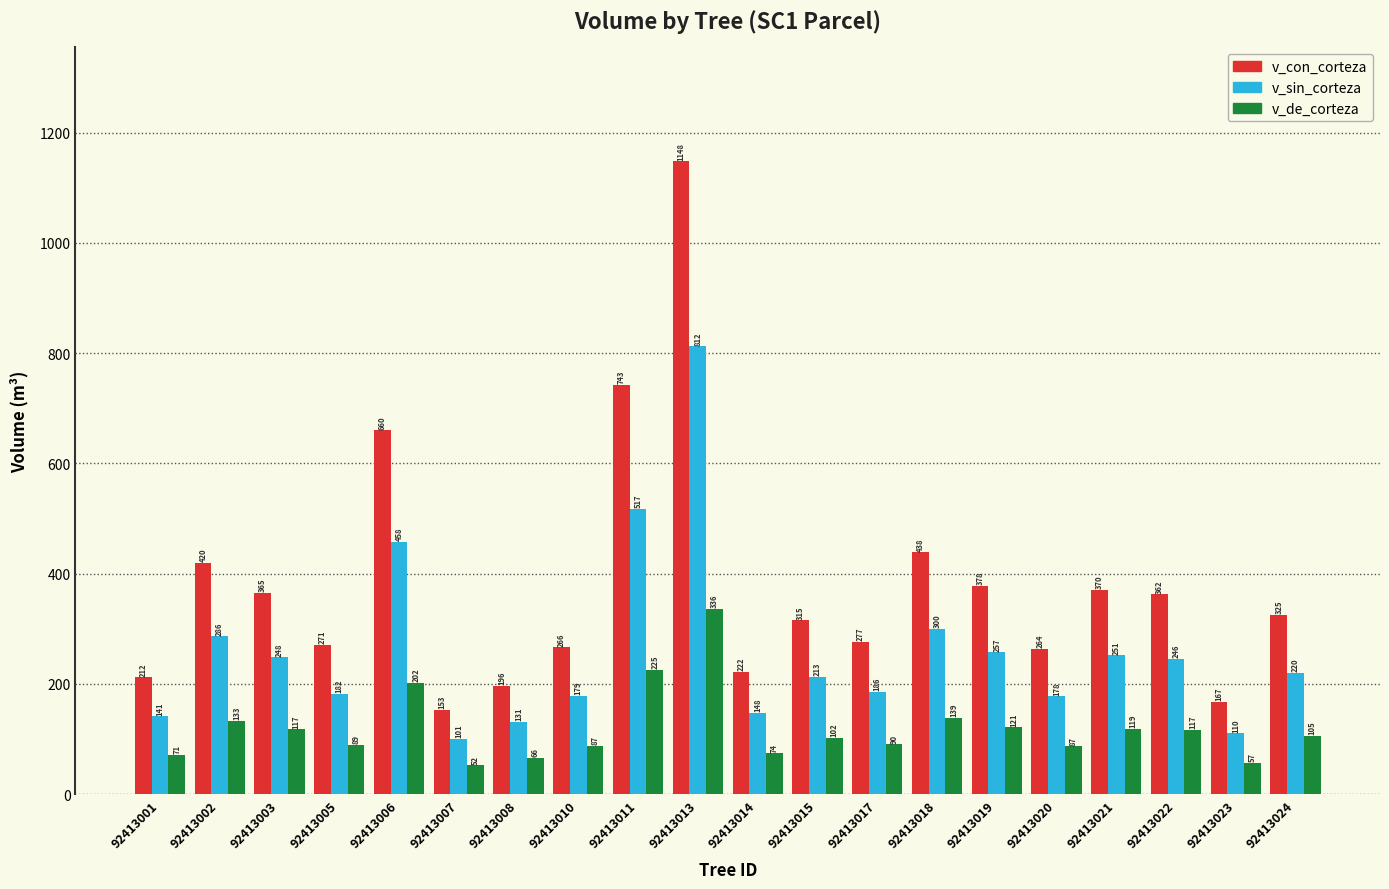

What is the lowest value of the v_sin_corteza series?

100.6